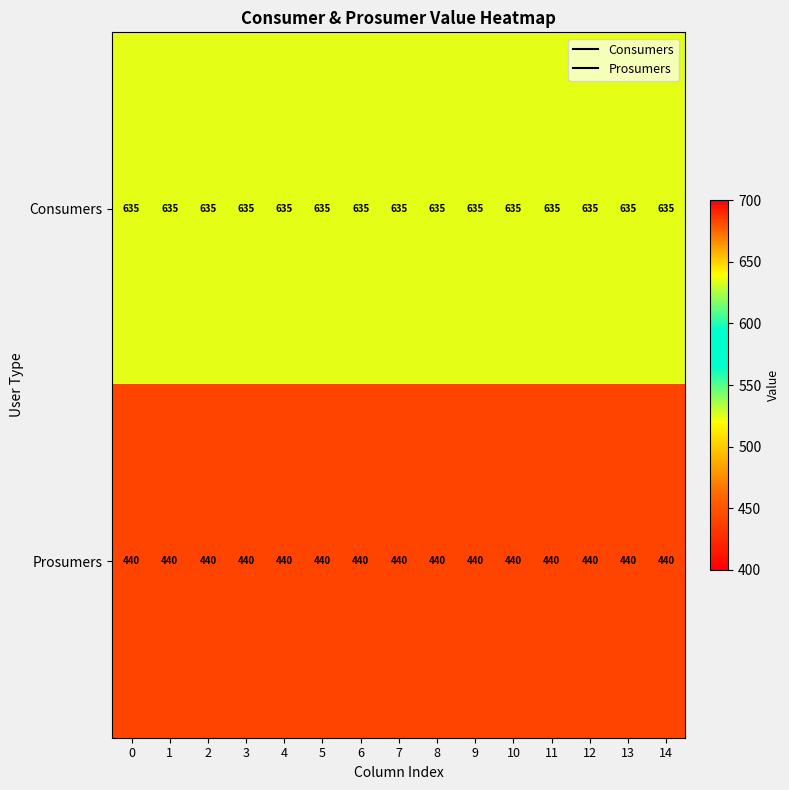

What is the spread (max minus min) of values at 14?

195